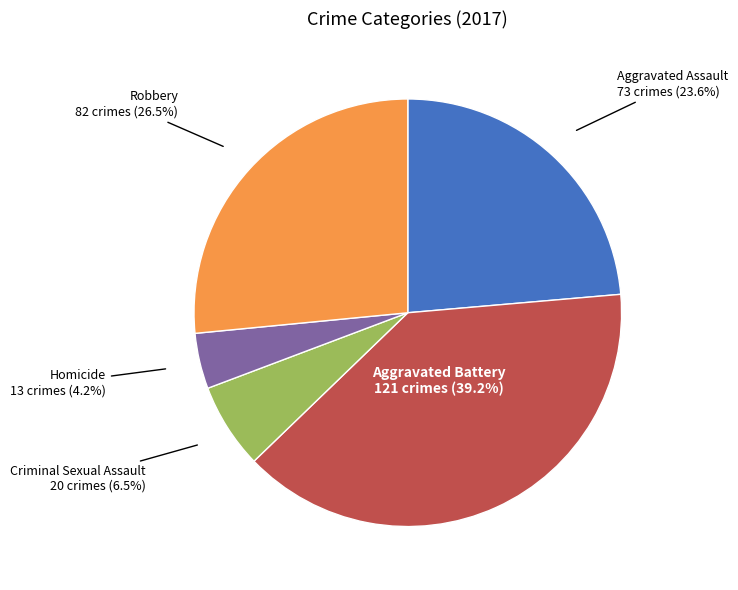

Is it true that Aggravated Battery is 53% of the pie?

False